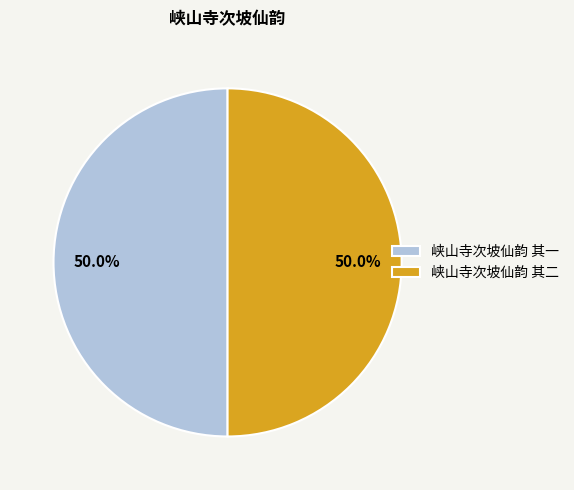

Approximately how many times larger is the value at 峡山寺次坡仙韵 其一 compared to 峡山寺次坡仙韵 其二?

1.0